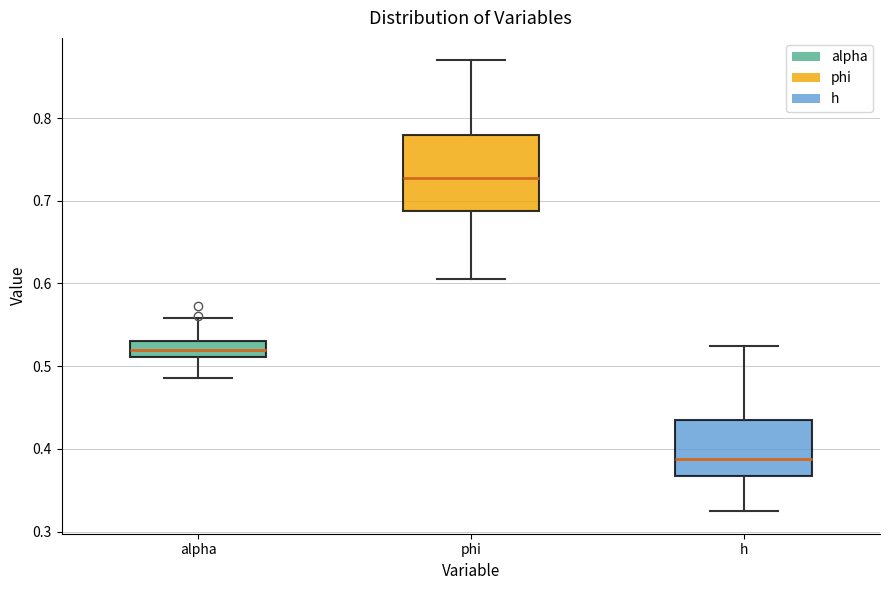

Where does the upper whisker of the box for alpha end on the y-axis? The values are not printed on the chart, so give them approximately, as read against the axis.

0.56